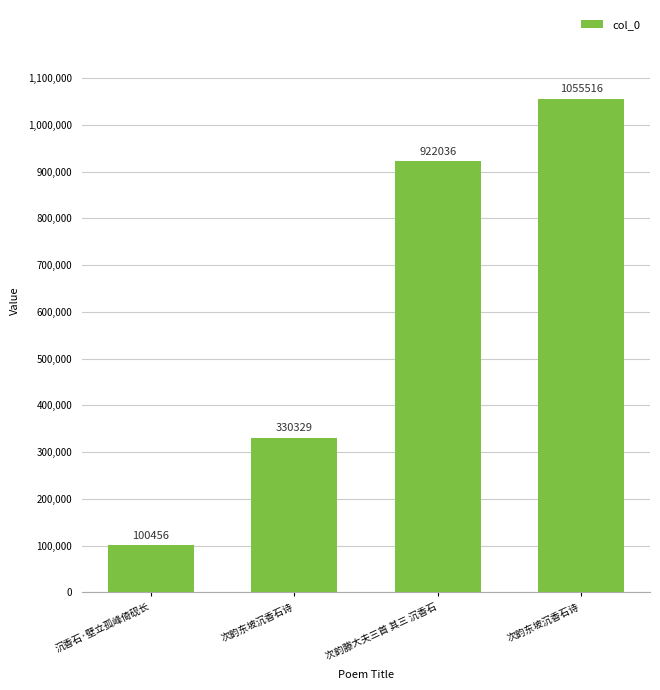

Reading left to right, extract all data points from this chart.

沉香石·壁立孤峰倚砚长=100456	次韵东坡沉香石诗=330329	次韵滕大夫三首 其三 沉香石=922036	次韵东坡沉香石诗=1055516